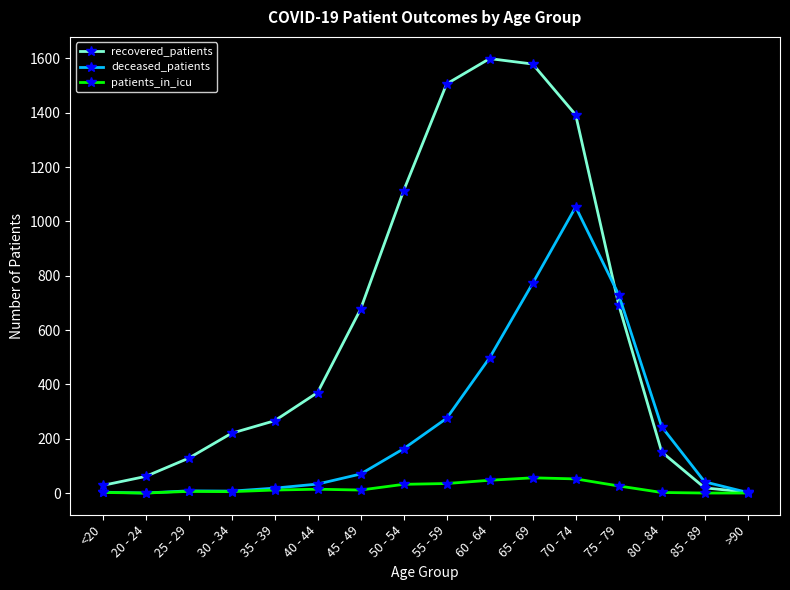

True or false: recovered_patients has a value of 227 at 50 - 54.

False